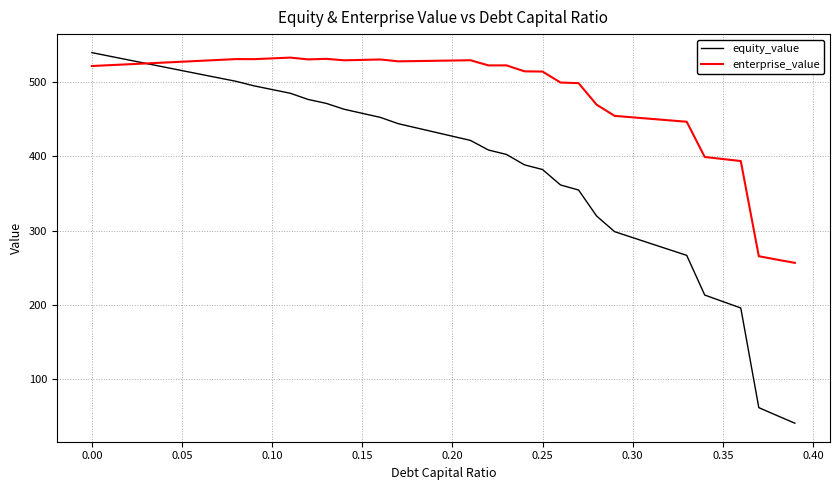

What is the maximum value for equity_value?

539.8